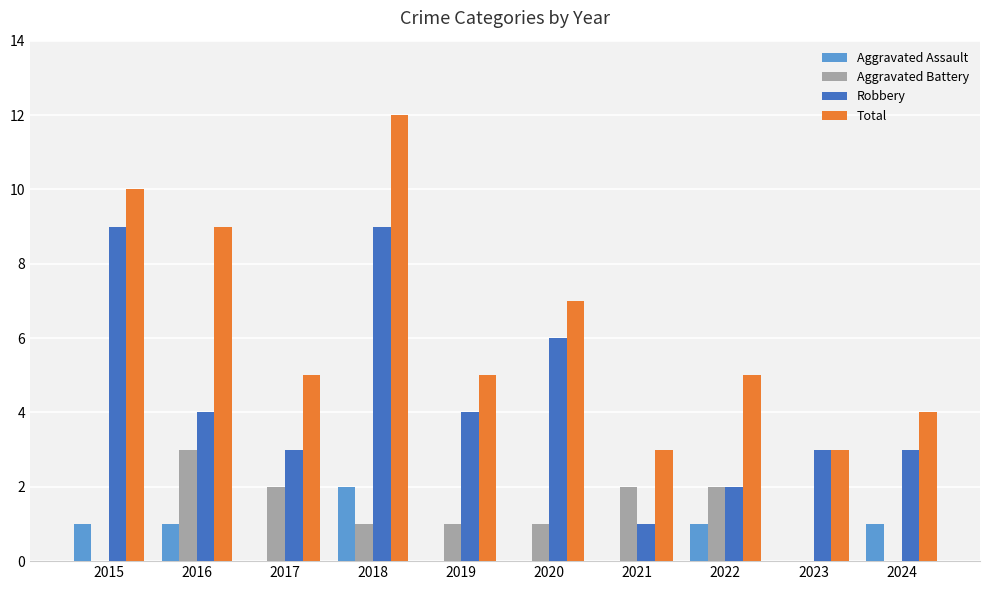

The value of Aggravated Battery at 2019 is 1. True or false?

True